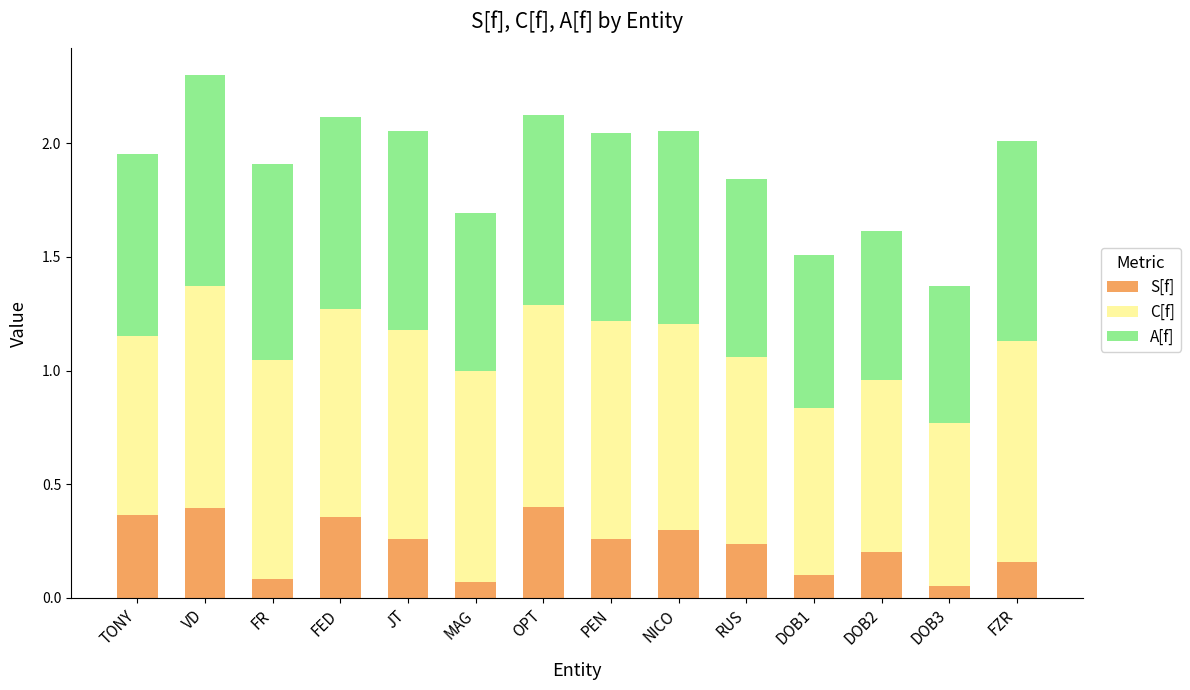

At which category is the sum across all series the highest?

VD